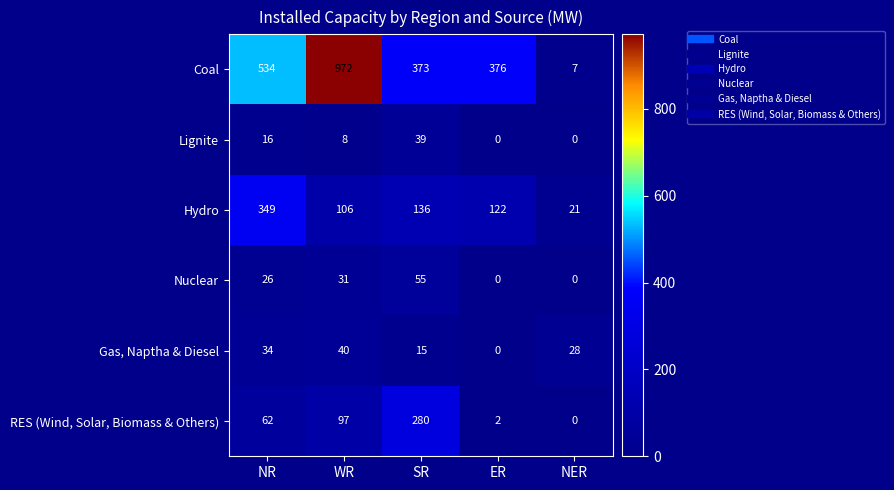

What is the sum of the RES (Wind, Solar, Biomass & Others) values at NER and WR?

97